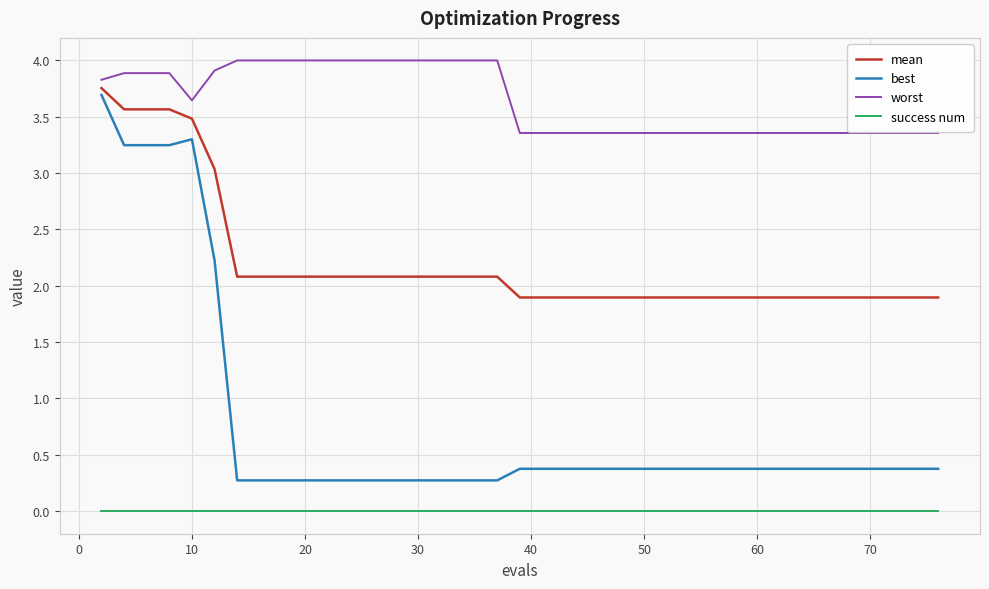

List the series in order of their peak value, lowest first.

success num, best, mean, worst